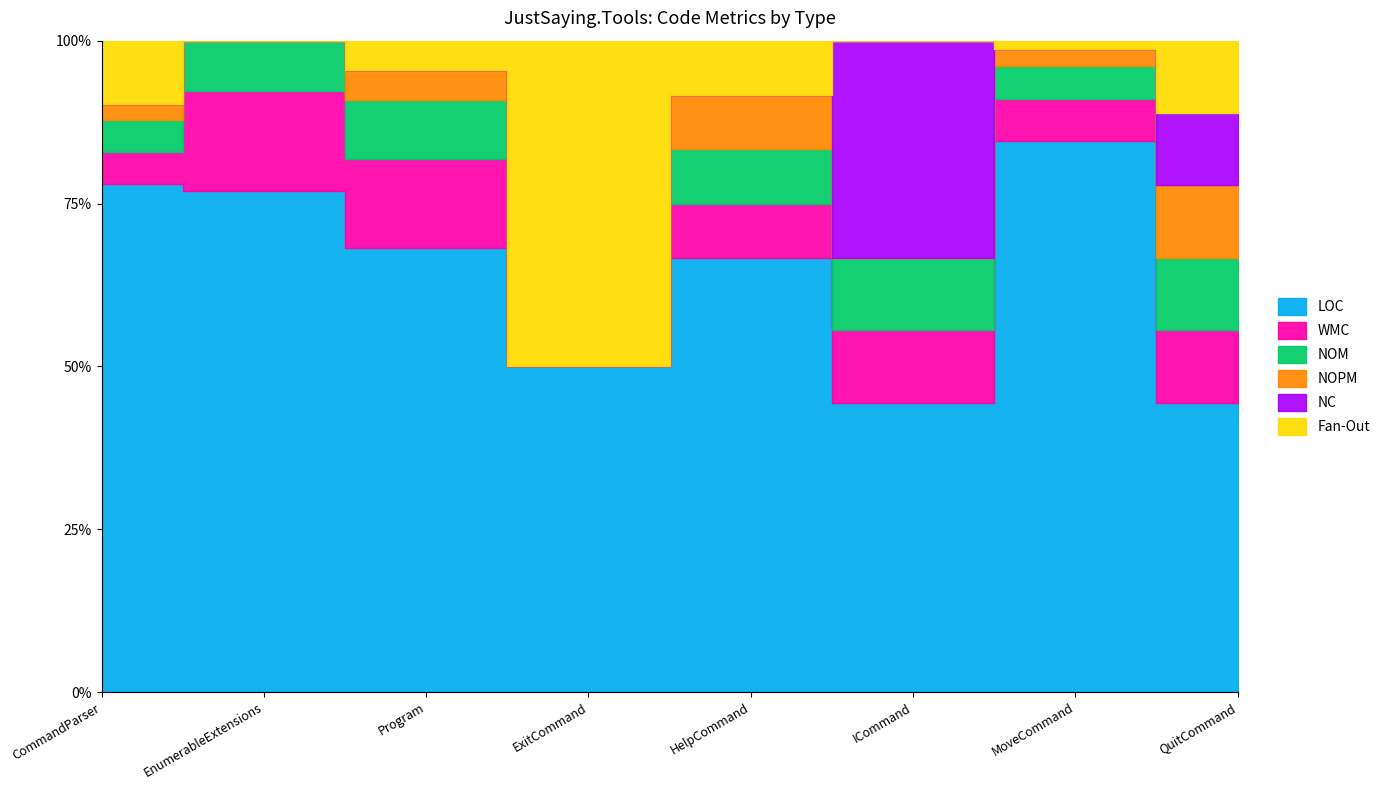

The value of NOPM at MoveCommand is 2. True or false?

True